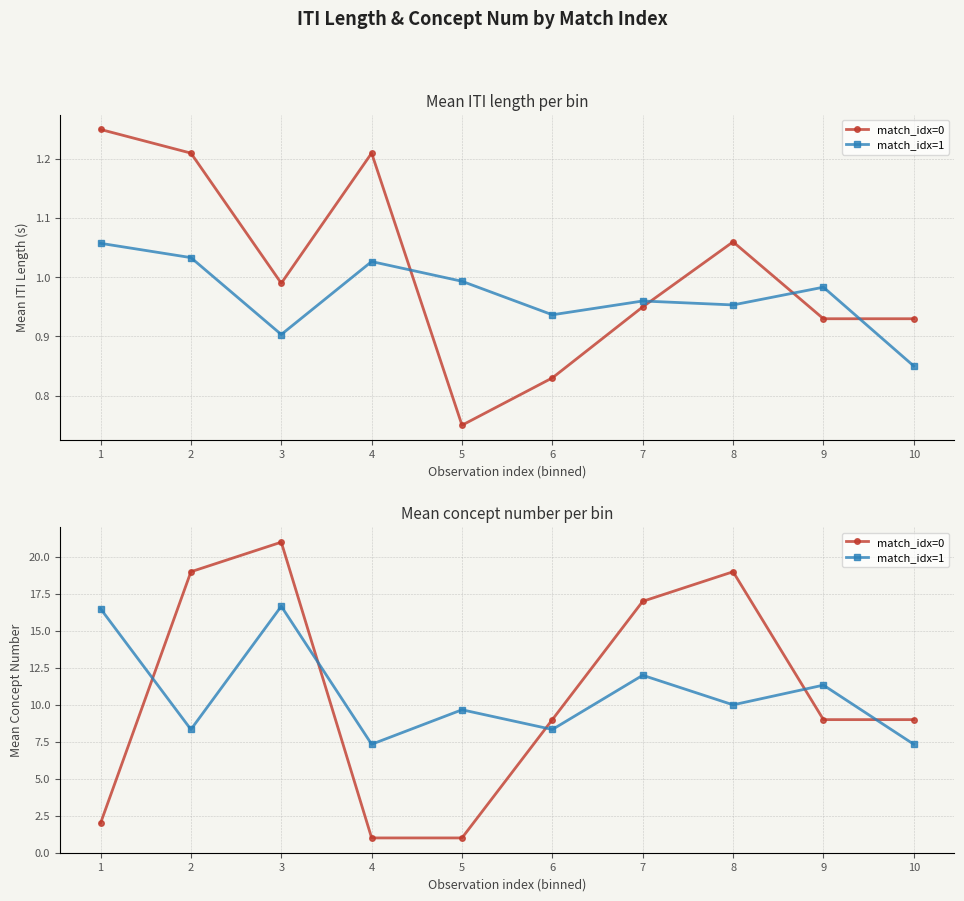

At which category is the sum across all series the highest?

3